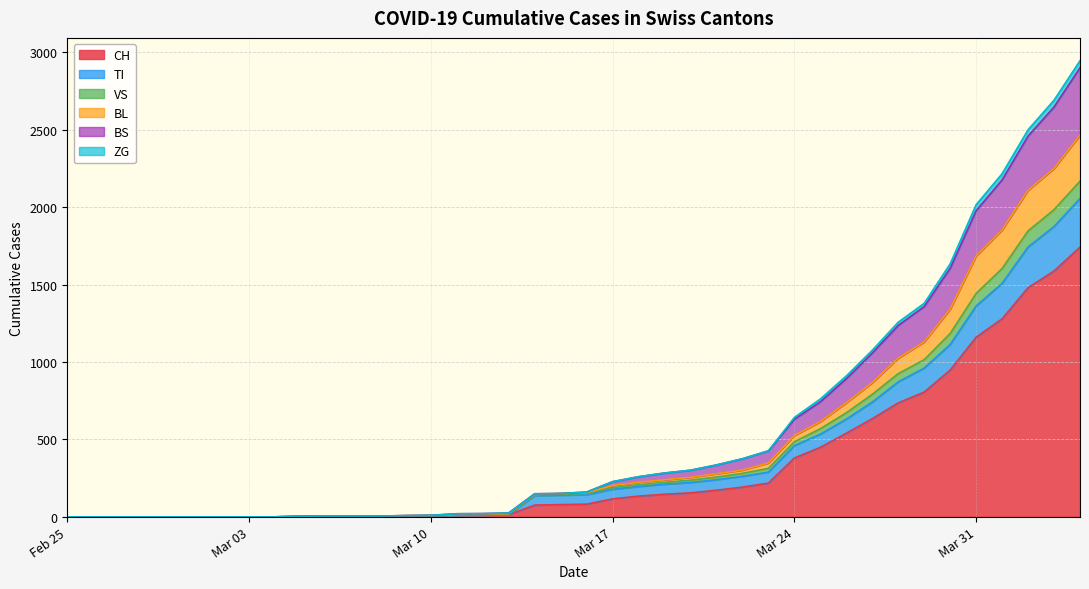

What is the highest value of the CH series?

1742